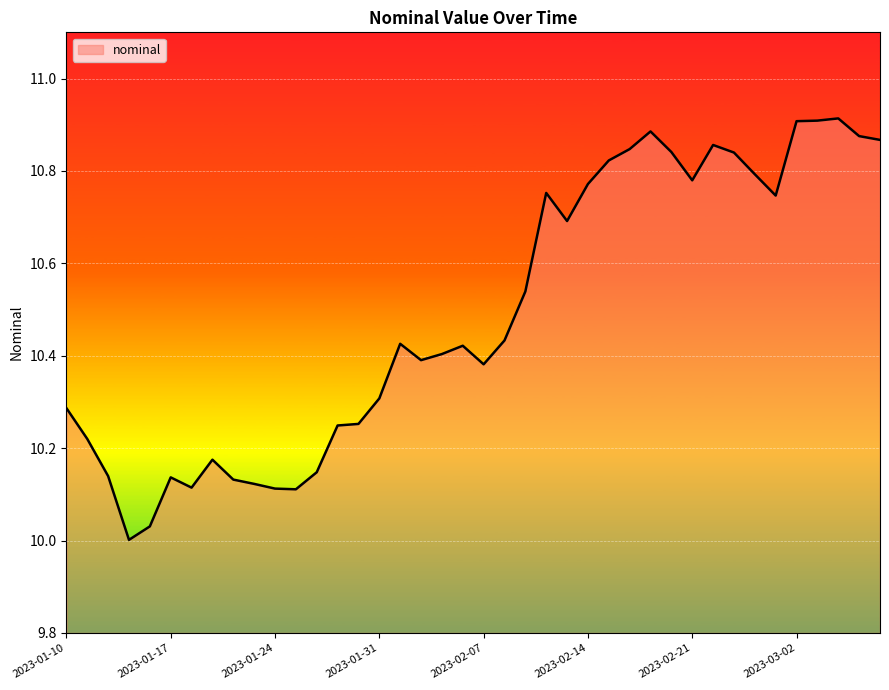

What is the difference between the maximum and minimum values?

0.9